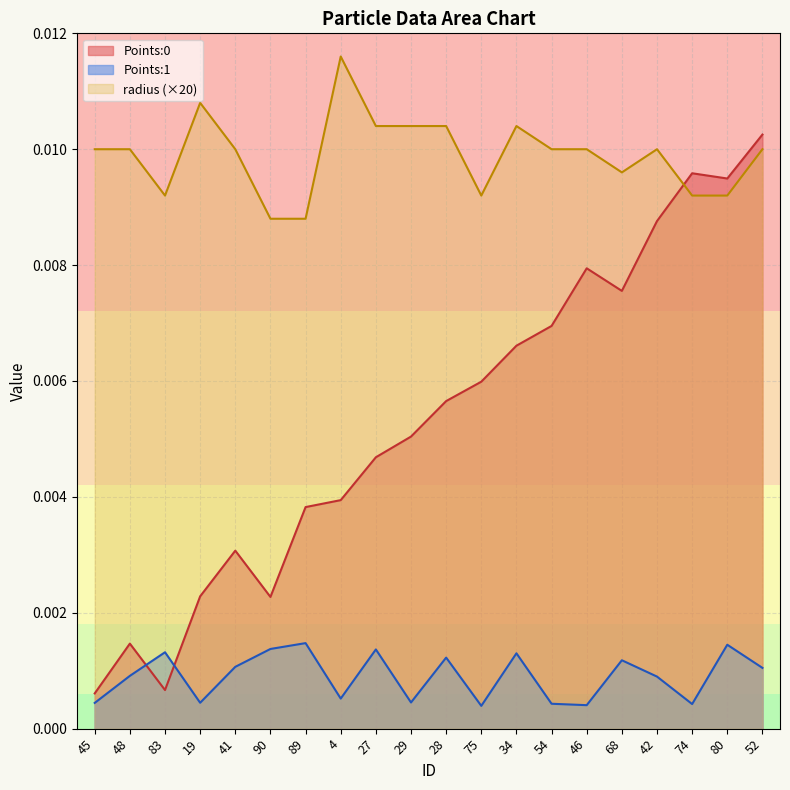

What position from the right is 42?

4